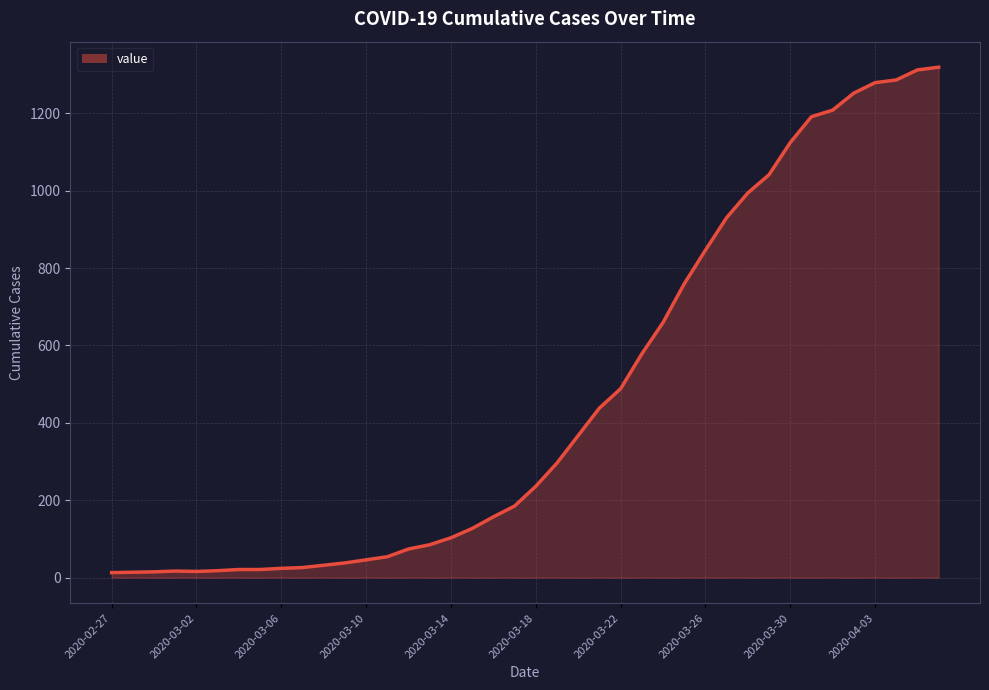

How many distinct data groups are displayed?

1